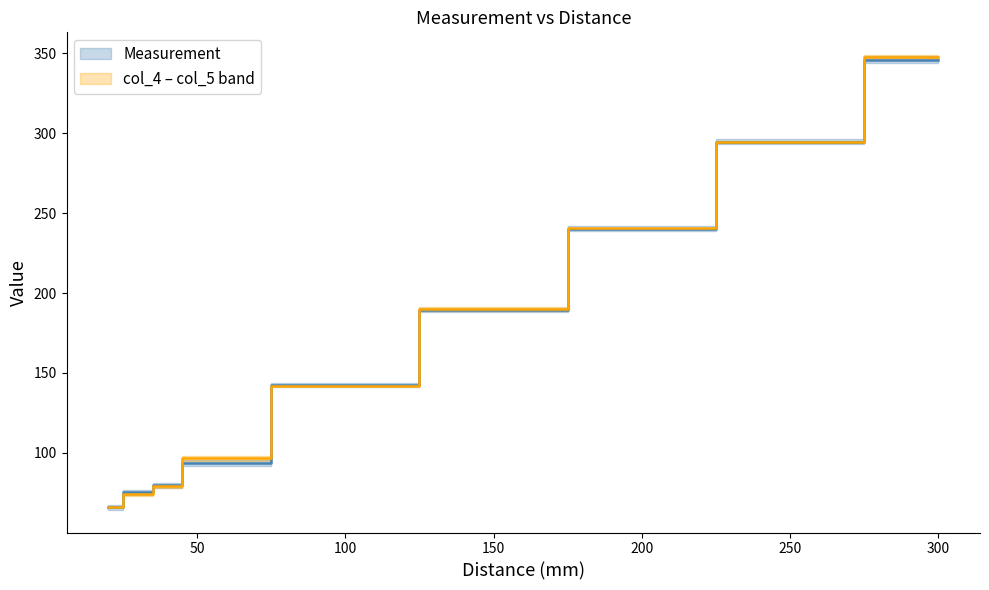

Which series has the largest total across all categories?

col_4 – col_5 band